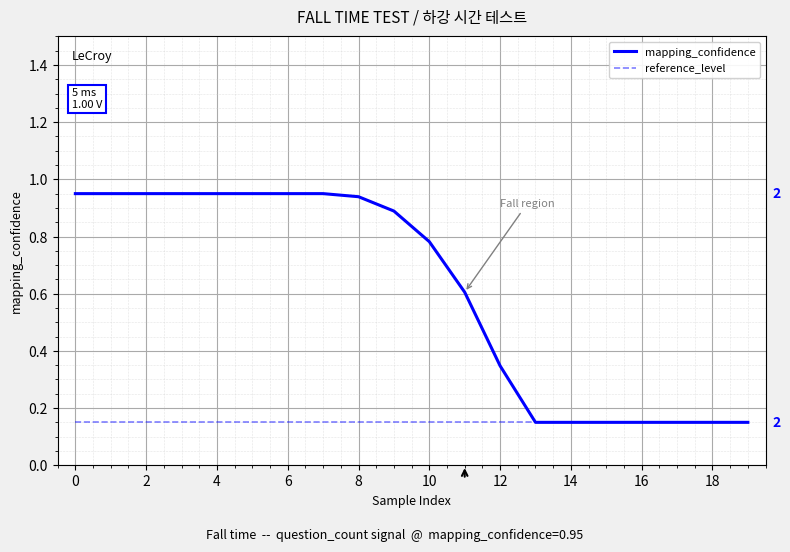

Does the chart display data point markers on the line(s)?

No